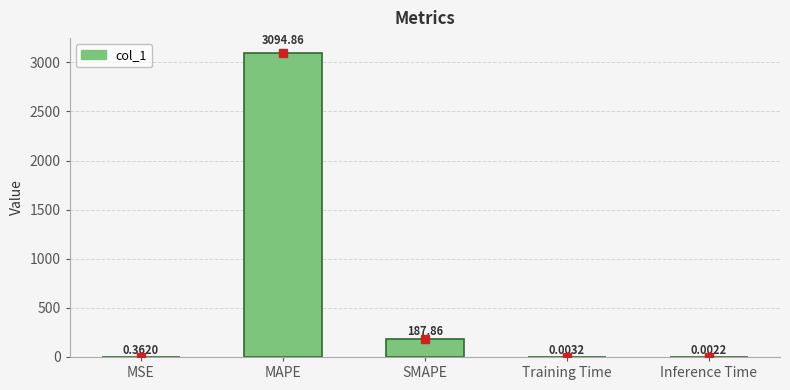

Which label corresponds to the largest value in the chart?

MAPE